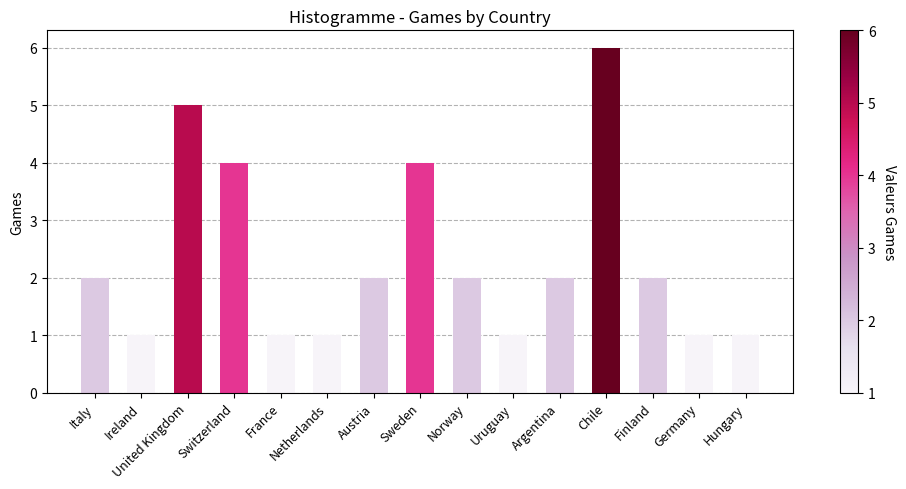

What is the maximum value shown in the chart?

6